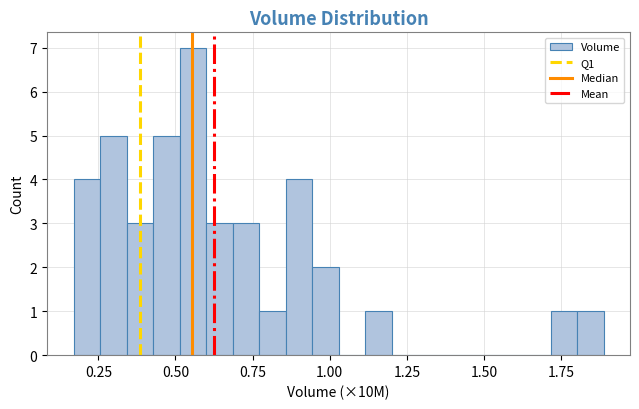

Around what value on the x-axis is the tallest bar? Give the approximate position of its centre, as read against the axis.

0.55